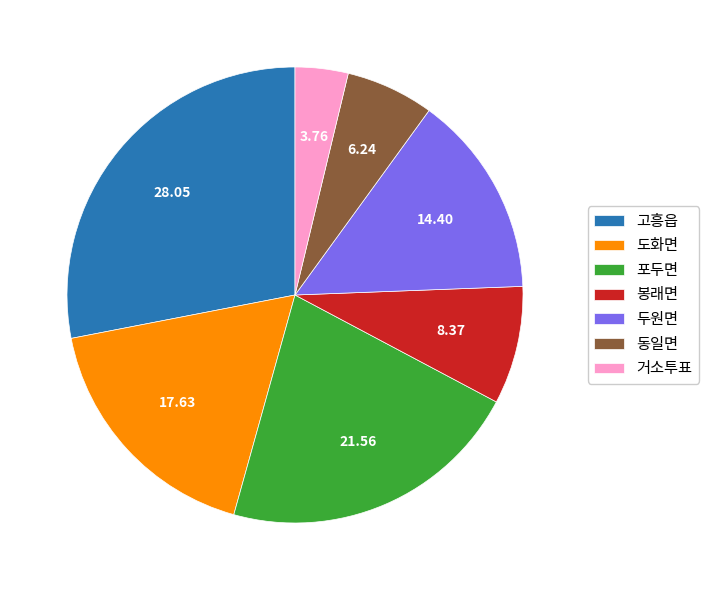

True or false: 두원면 accounts for 5% of the total.

False